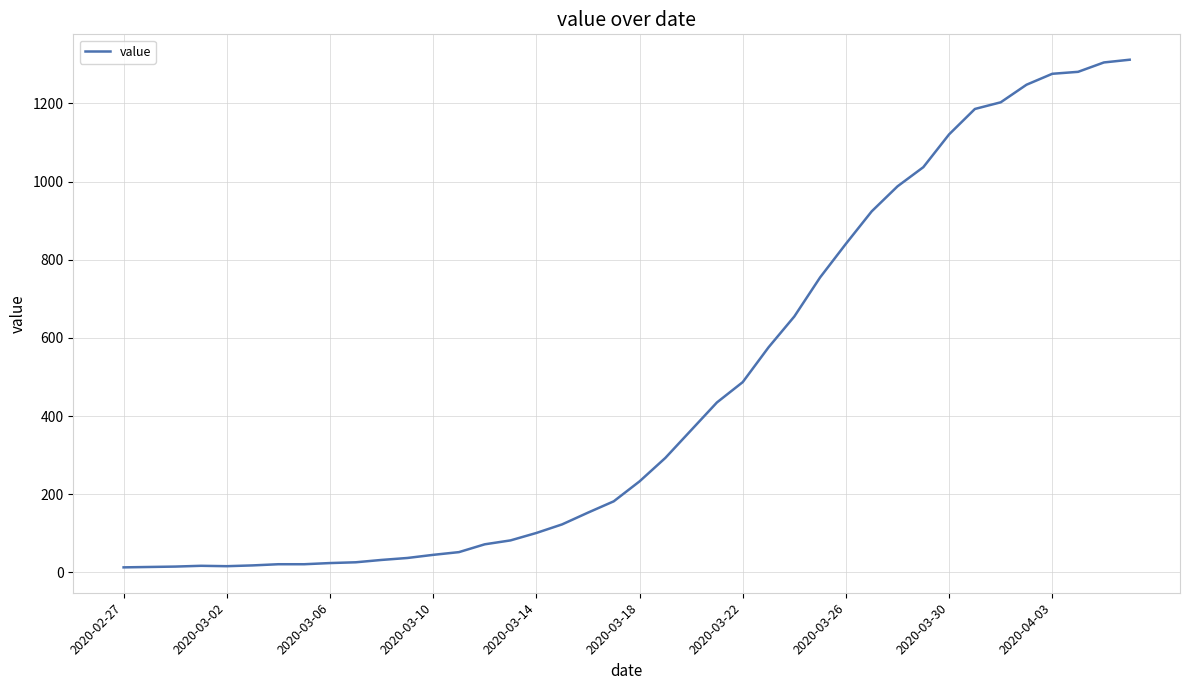

Is this an area chart (filled region under the line)?

No